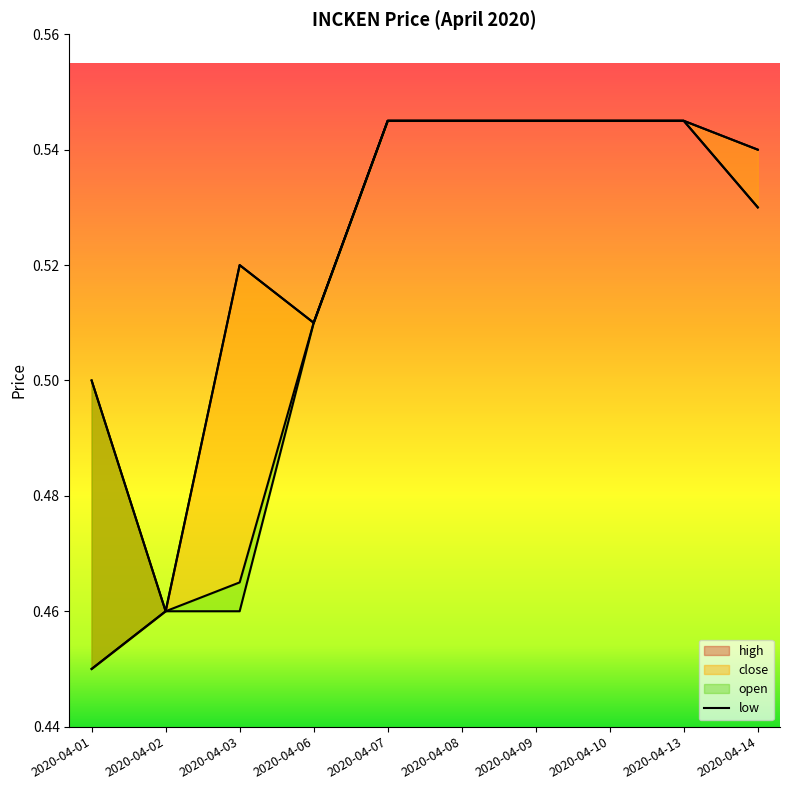

Reading right to left, transcribe all the data shown in this chart.

open: 2020-04-14=0.5	2020-04-13=0.5	2020-04-10=0.5	2020-04-09=0.5	2020-04-08=0.5	2020-04-07=0.5	2020-04-06=0.5	2020-04-03=0.5	2020-04-02=0.5	2020-04-01=0.5
high: 2020-04-14=0.5	2020-04-13=0.5	2020-04-10=0.5	2020-04-09=0.5	2020-04-08=0.5	2020-04-07=0.5	2020-04-06=0.5	2020-04-03=0.5	2020-04-02=0.5	2020-04-01=0.5
close: 2020-04-14=0.5	2020-04-13=0.5	2020-04-10=0.5	2020-04-09=0.5	2020-04-08=0.5	2020-04-07=0.5	2020-04-06=0.5	2020-04-03=0.5	2020-04-02=0.5	2020-04-01=0.5
low: 2020-04-14=0.5	2020-04-13=0.5	2020-04-10=0.5	2020-04-09=0.5	2020-04-08=0.5	2020-04-07=0.5	2020-04-06=0.5	2020-04-03=0.5	2020-04-02=0.5	2020-04-01=0.5